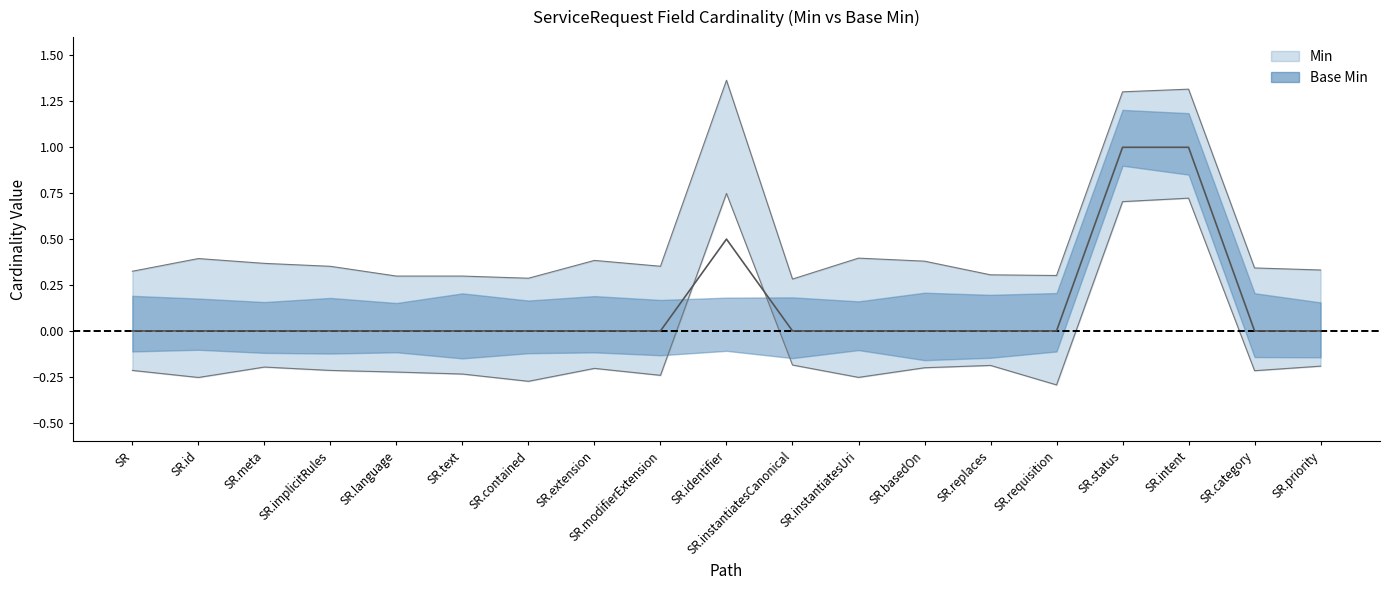

What is the approximate value at SR.basedOn?

-0.2